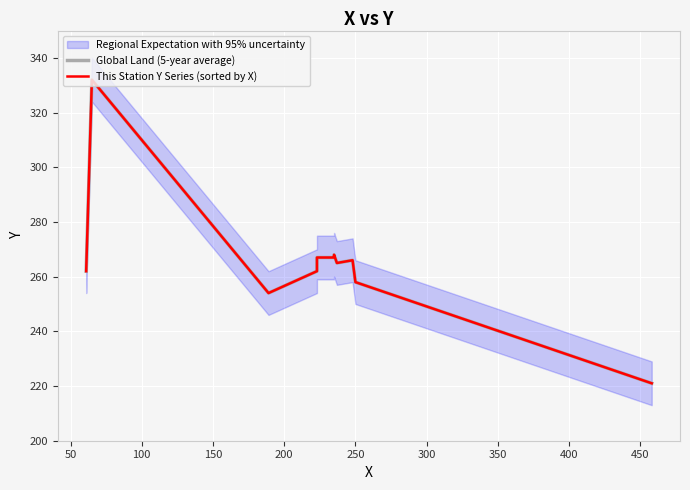

True or false: This Station Y Series (sorted by X) has a value of 458 at 300.

False